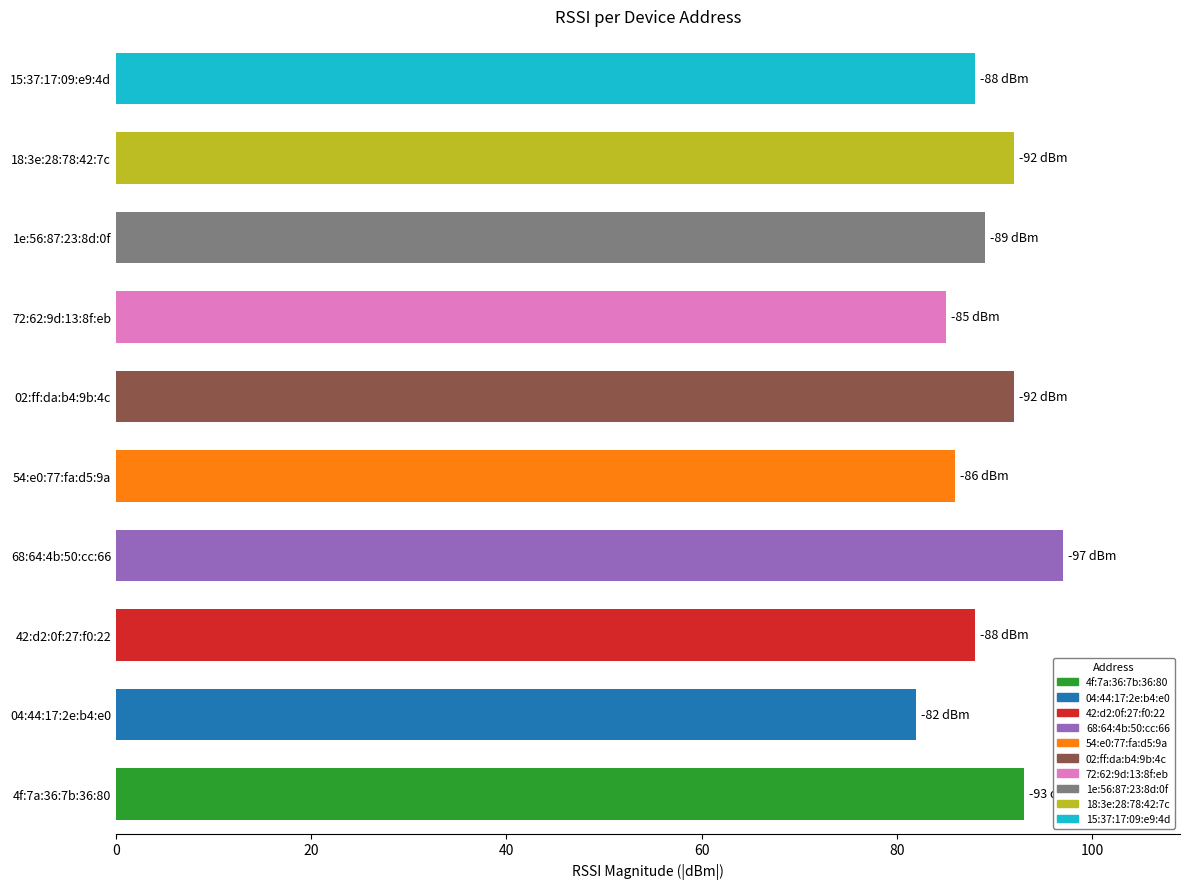

What is the change in value from 68:64:4b:50:cc:66 to 72:62:9d:13:8f:eb?

-12